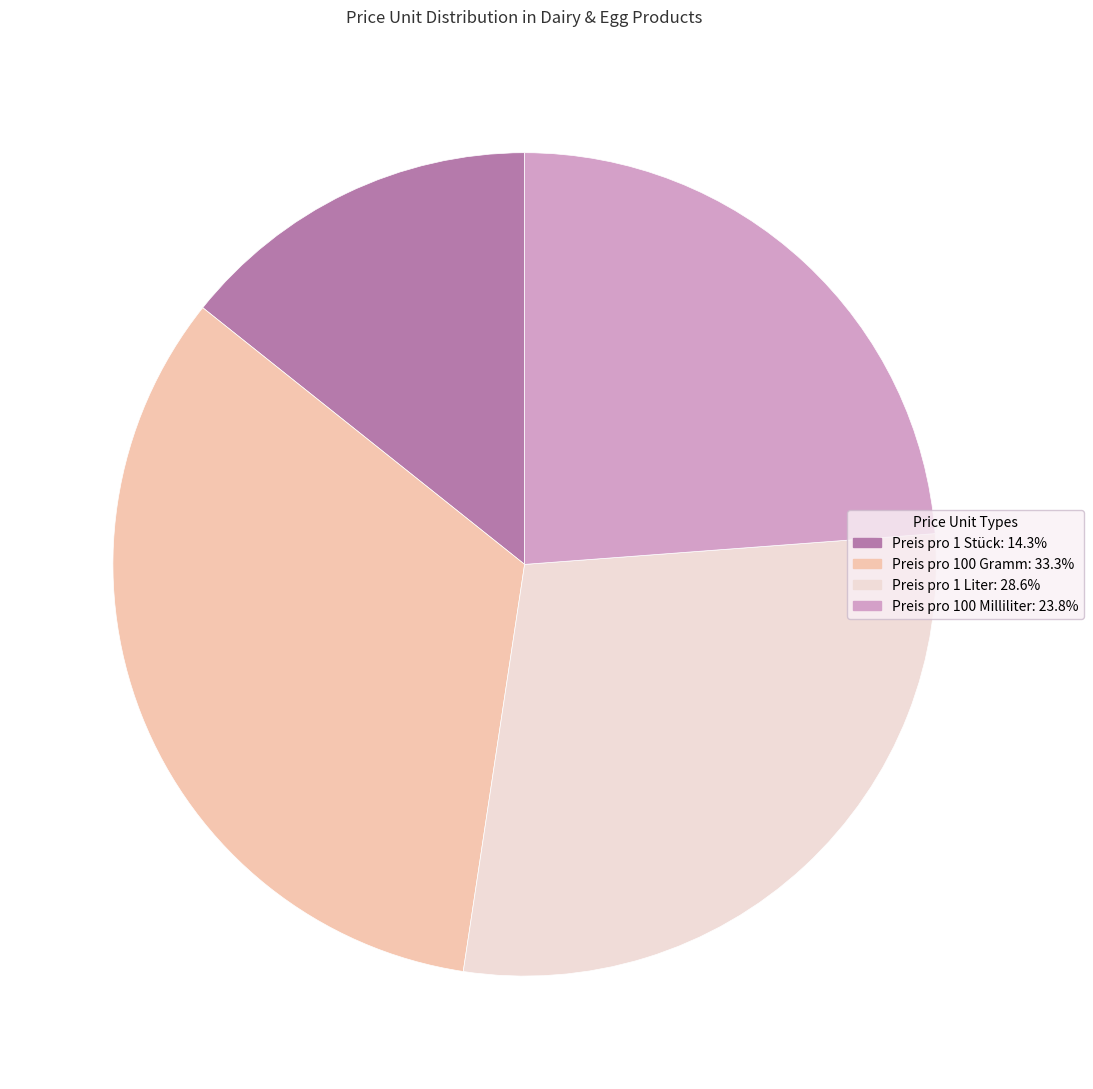

The Preis pro 1 Stück slice represents 2% of the pie. True or false?

False